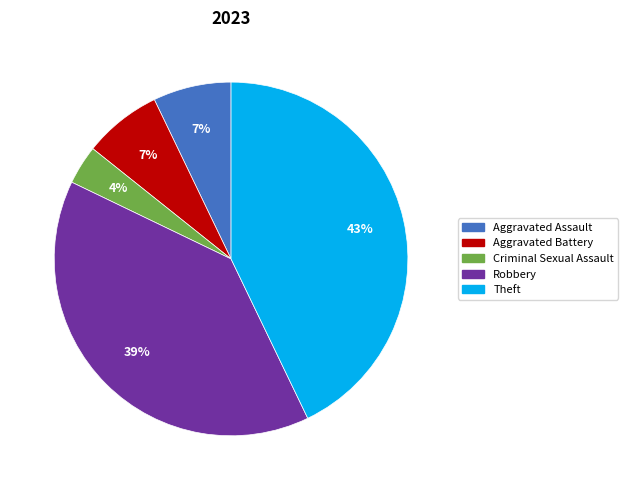

The Robbery slice represents 30% of the pie. True or false?

False